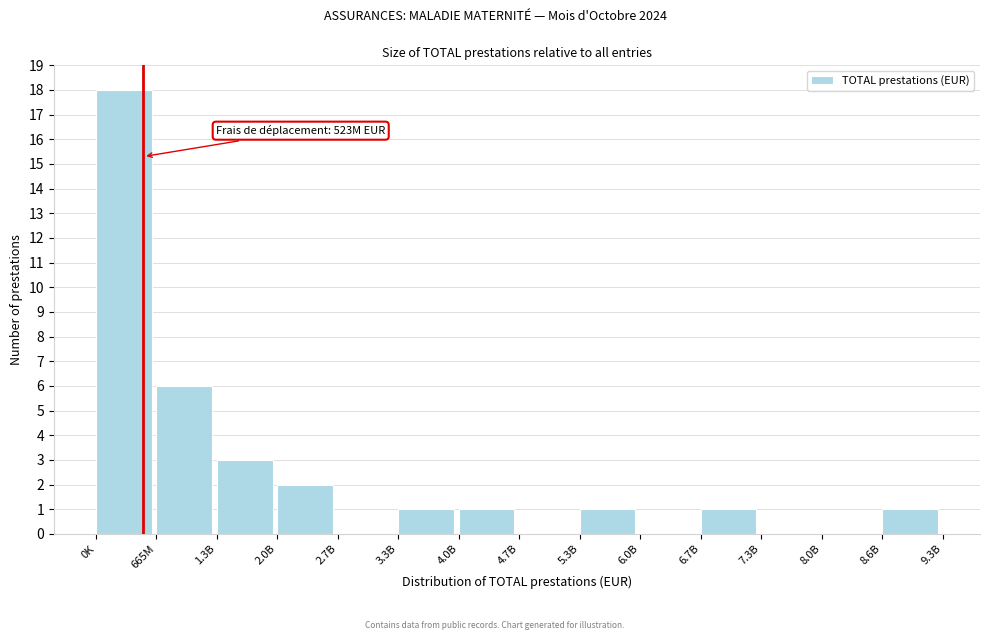

Reading left to right, list all the values displayed in this chart.

0K=18	665M=6	1.3B=3	2.0B=2	2.7B=0	3.3B=1	4.0B=1	4.7B=0	5.3B=1	6.0B=0	6.7B=1	7.3B=0	8.0B=0	8.6B=1